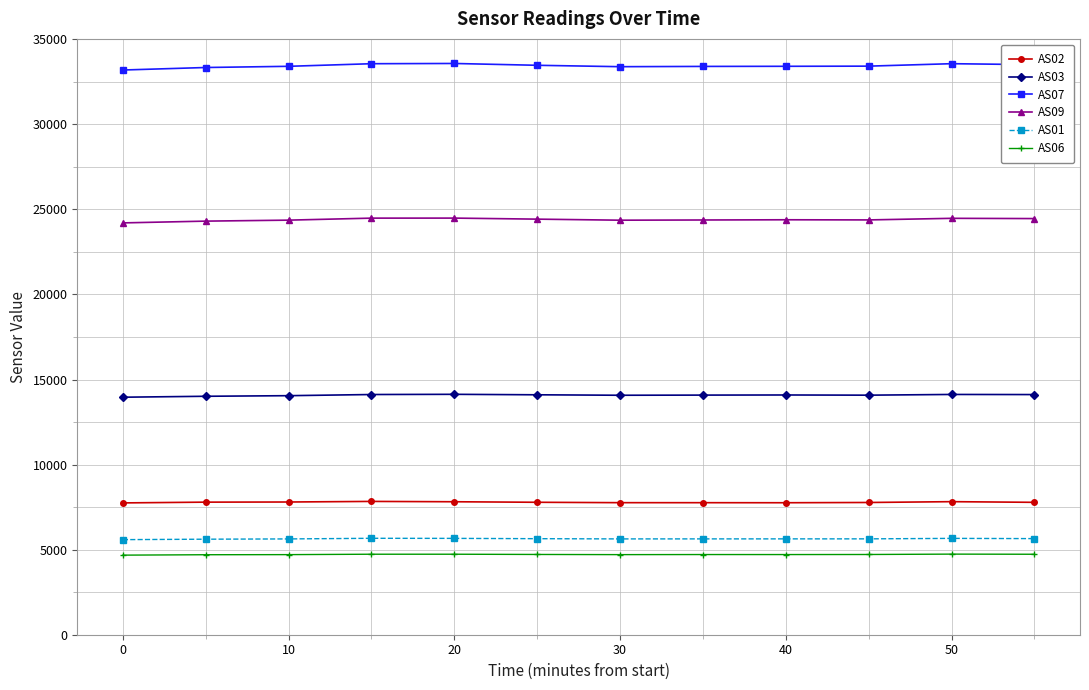

Which series has the largest range (max minus min)?

AS07